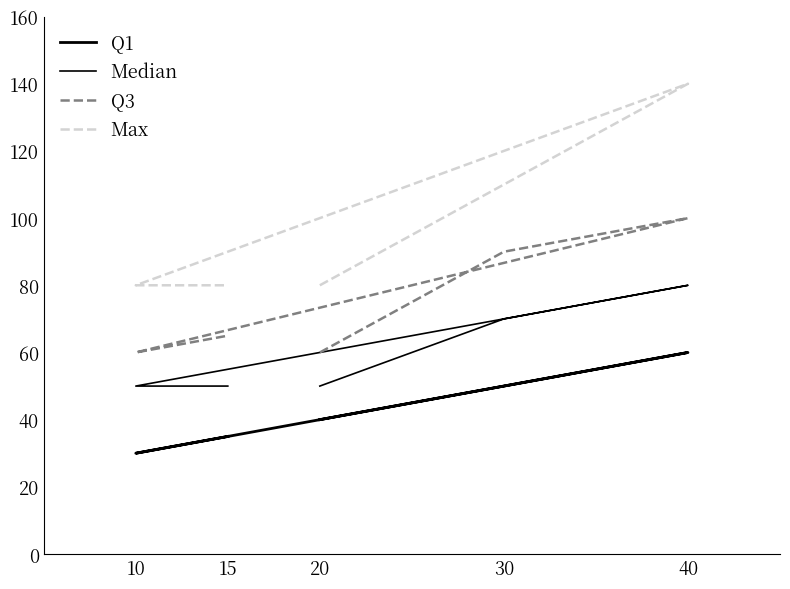

What are all the series names shown in the legend?

Q1, Median, Q3, Max